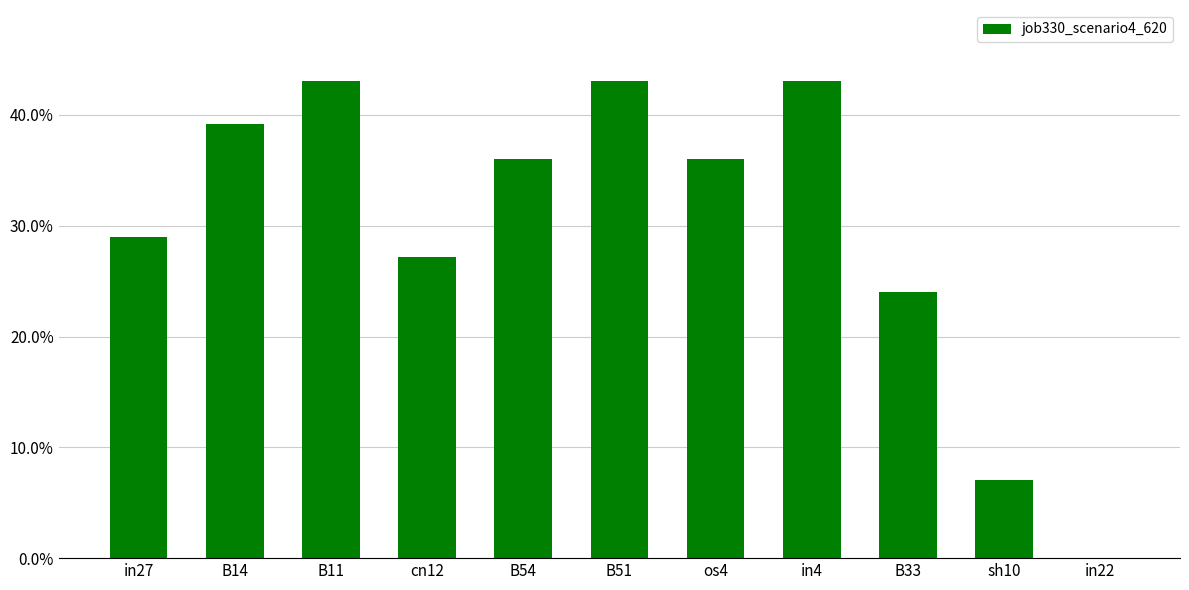

What is the difference between the second highest and minimum values?

0.4